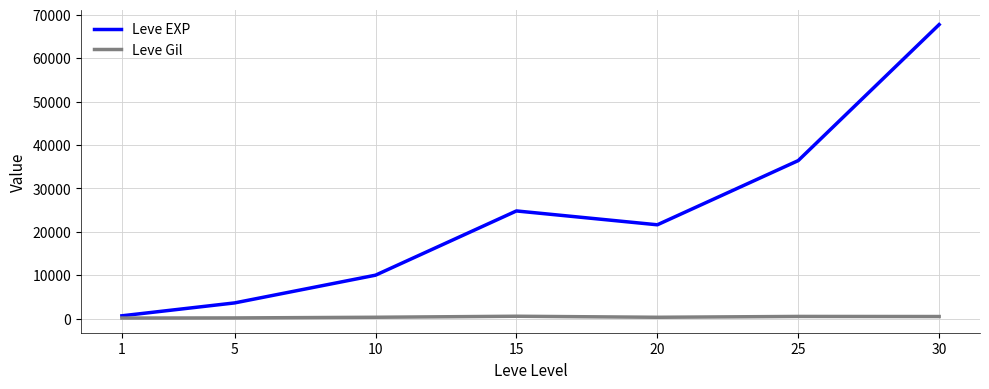

The value of Leve EXP at 5 is 3600. True or false?

True